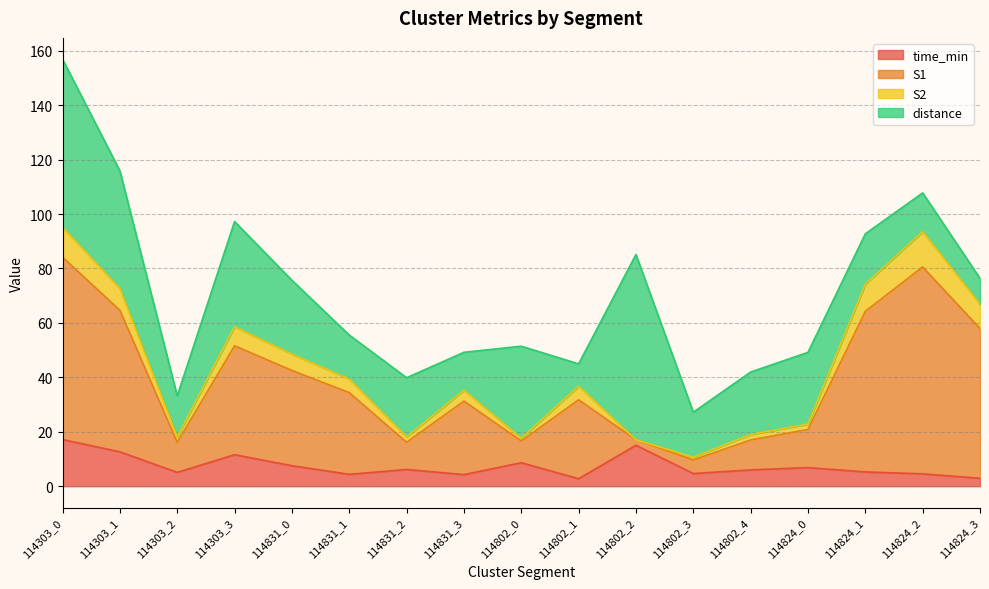

What is the minimum value shown in the chart?

2.8